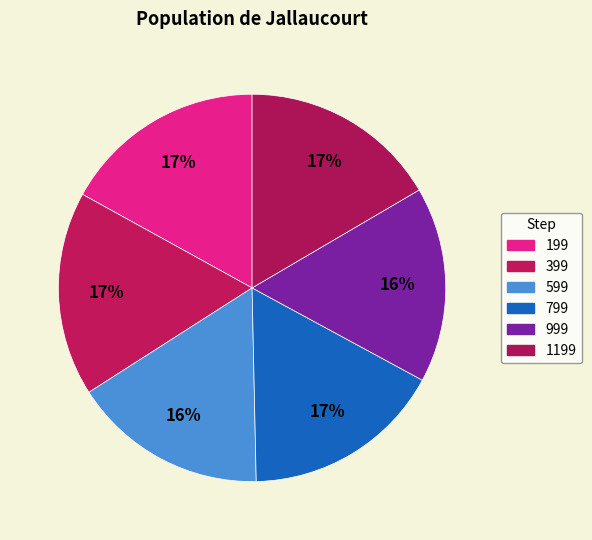

Which has a higher value, 199 or 1199?

199